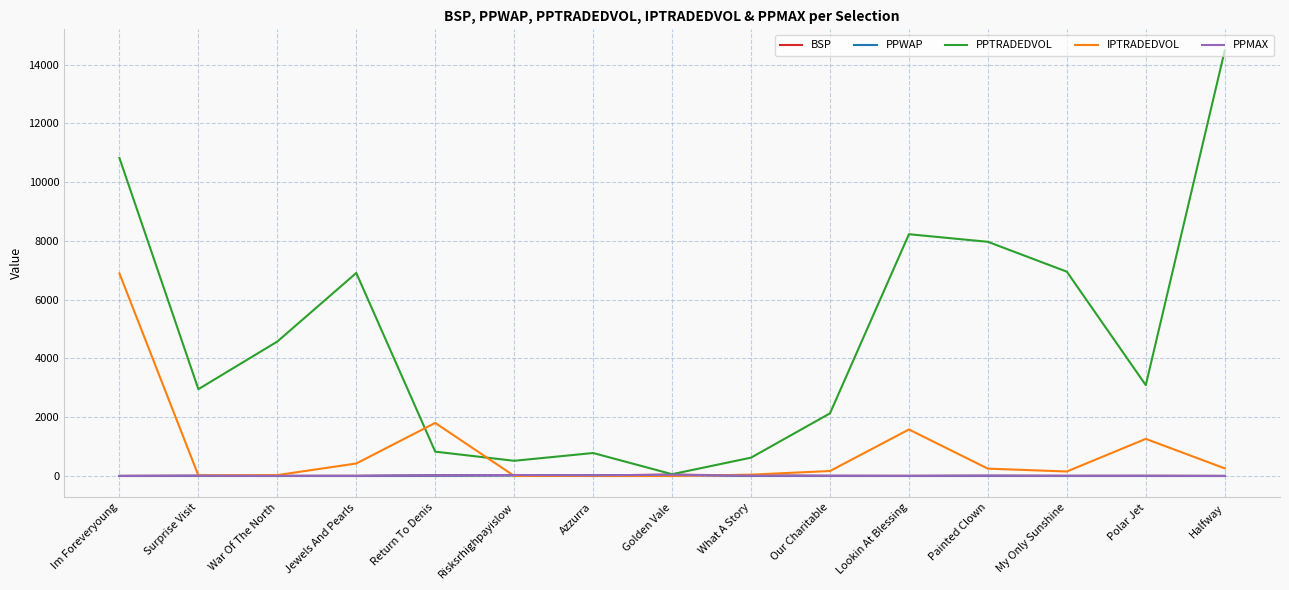

What is the minimum value shown in the chart?

0.5